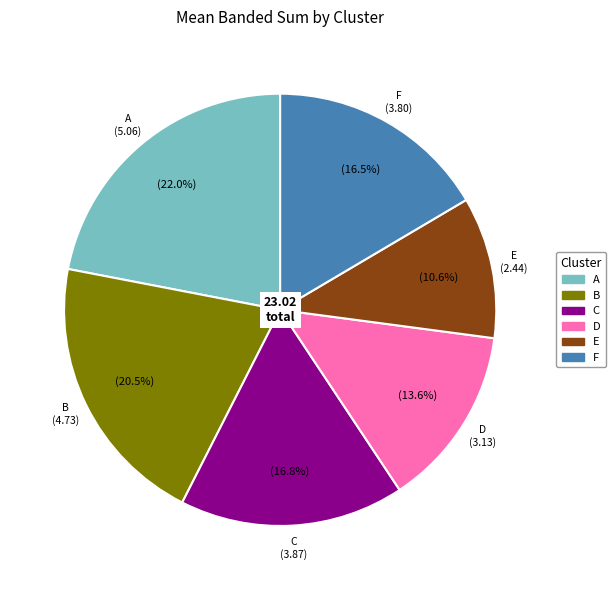

Combined, do F and B account for over 50%?

No